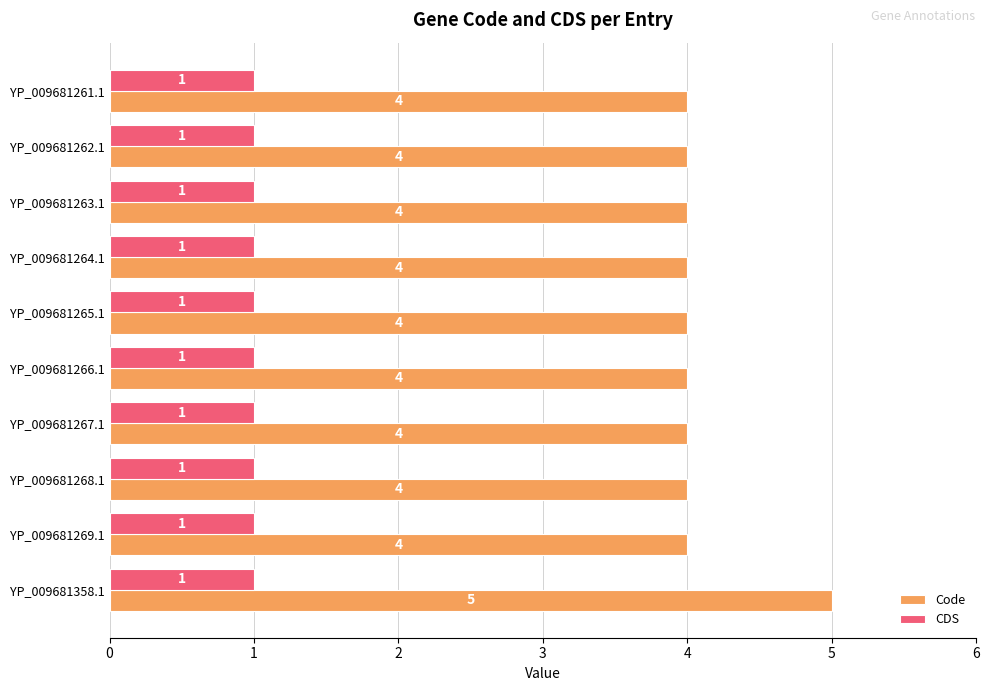

The CDS series shows 2 at YP_009681266.1. True or false?

False